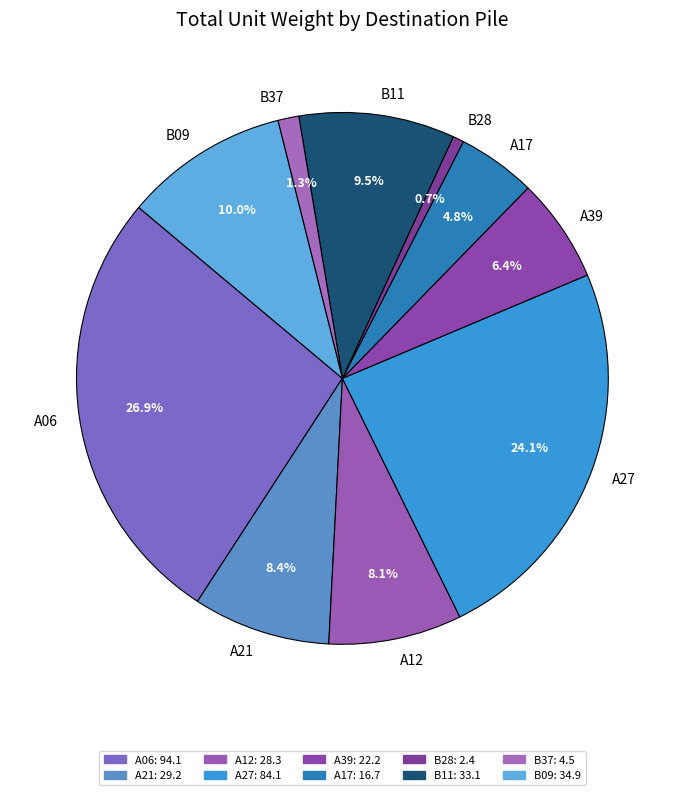

How many segments does this pie chart have?

10